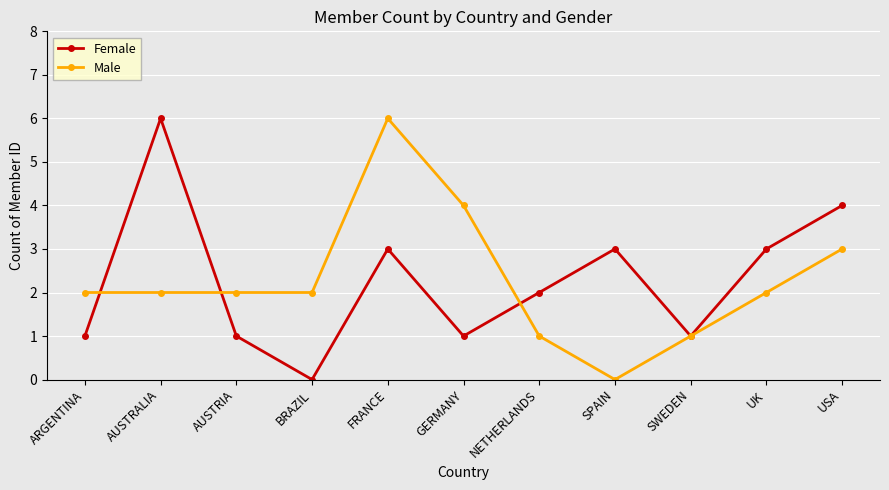

Between which two adjacent categories do Male and Female first intersect?

ARGENTINA and AUSTRALIA